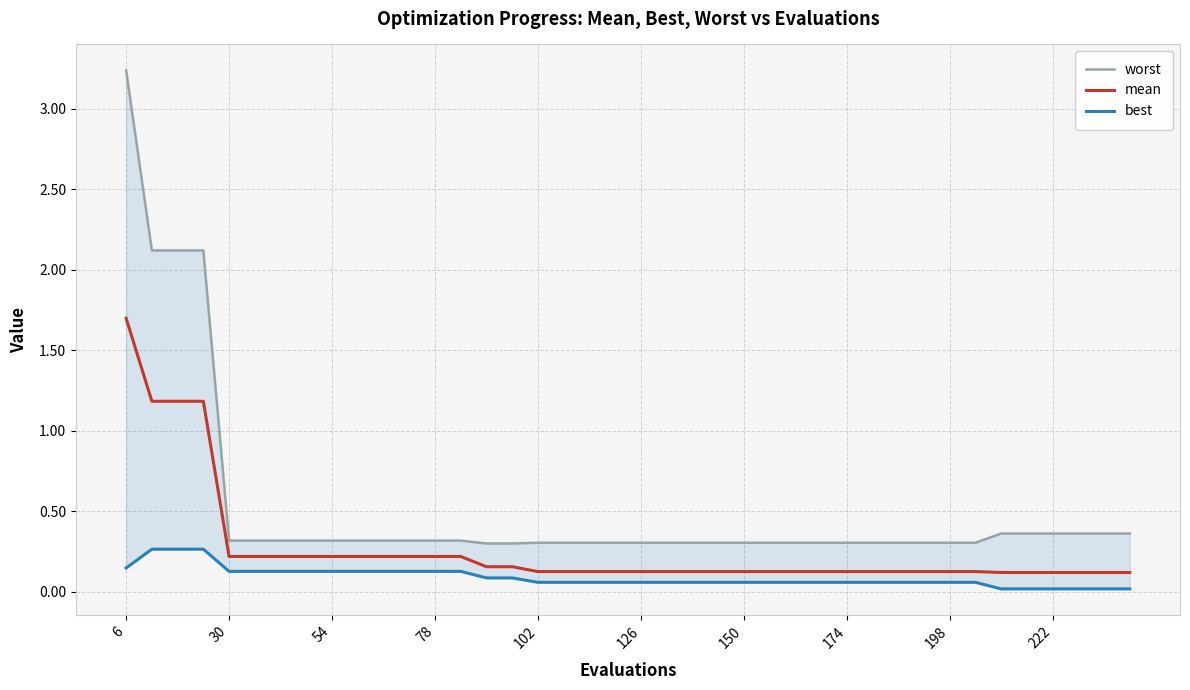

What is the highest value of the mean series?

1.7